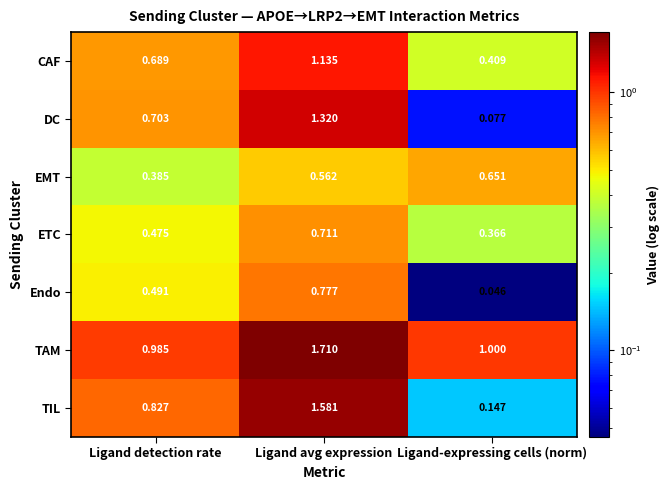

Which category has the lowest value in the DC series?

Ligand-expressing cells (norm)